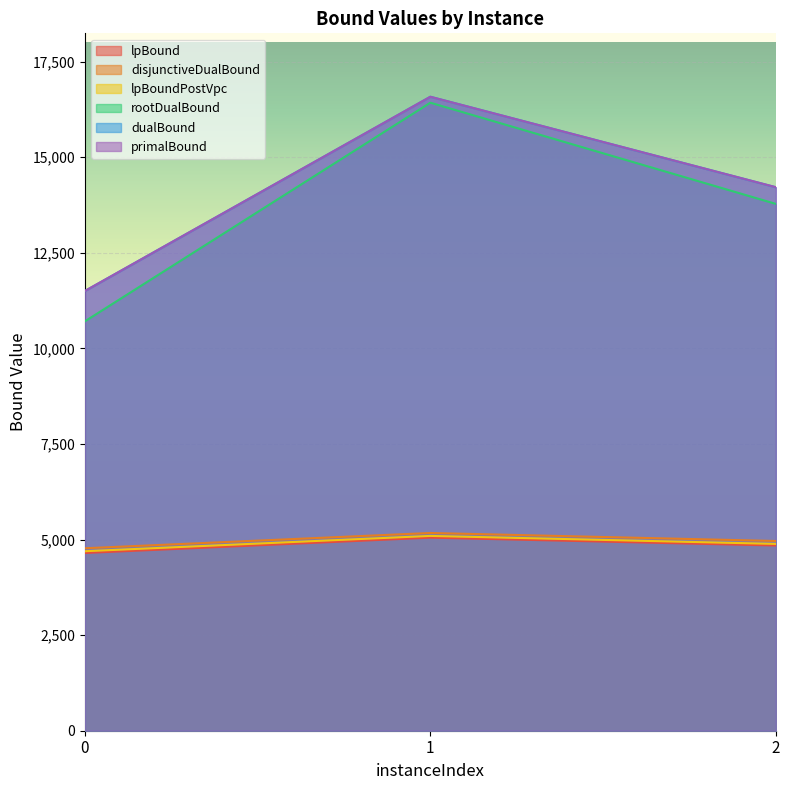

Reading left to right, extract all data points from this chart.

lpBound: 4649.7	5050.4	4844.8
disjunctiveDualBound: 4772.9	5172.4	4962.8
lpBoundPostVpc: 4695.4	5095.9	4887.3
rootDualBound: 10709.3	16427.8	13781.1
dualBound: 11502.3	16583.4	14216.8
primalBound: 11503.4	16584.0	14218.1